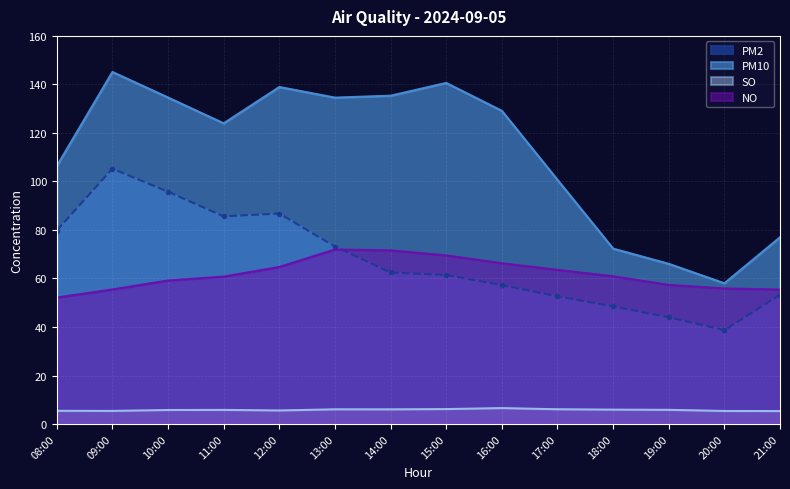

What is the label of the 7th point from the left?

14:00